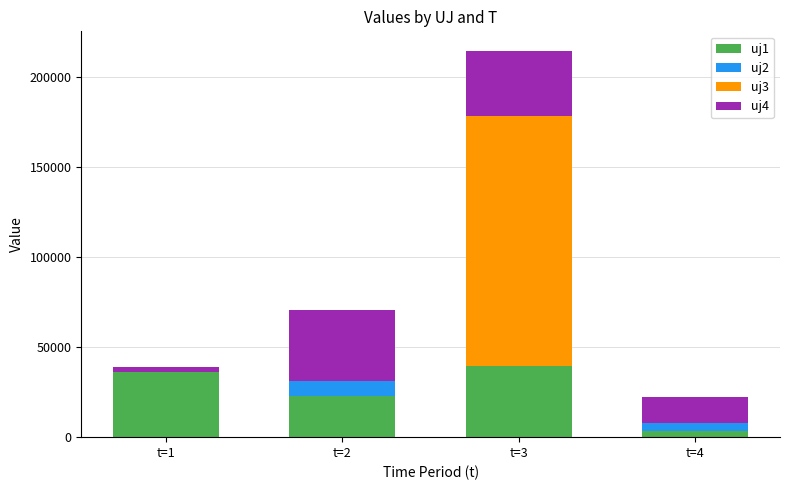

What is the maximum value for uj1?

39691.2